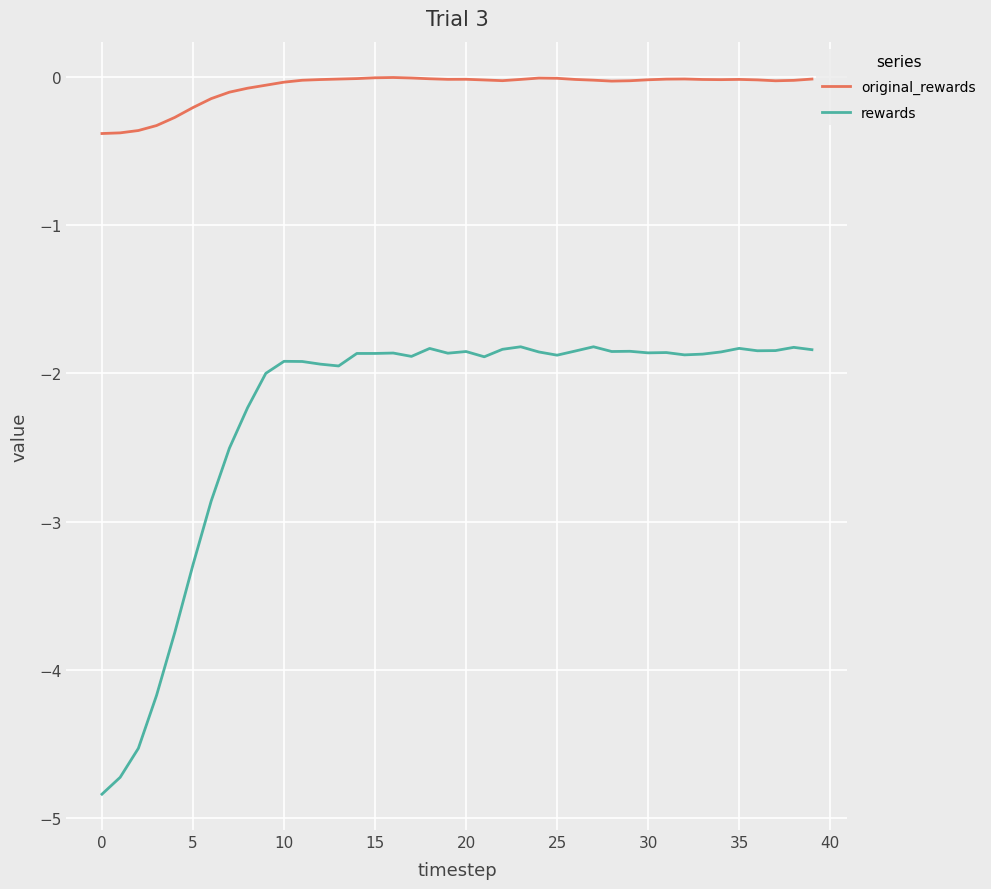

Which series has the widest spread of values?

rewards